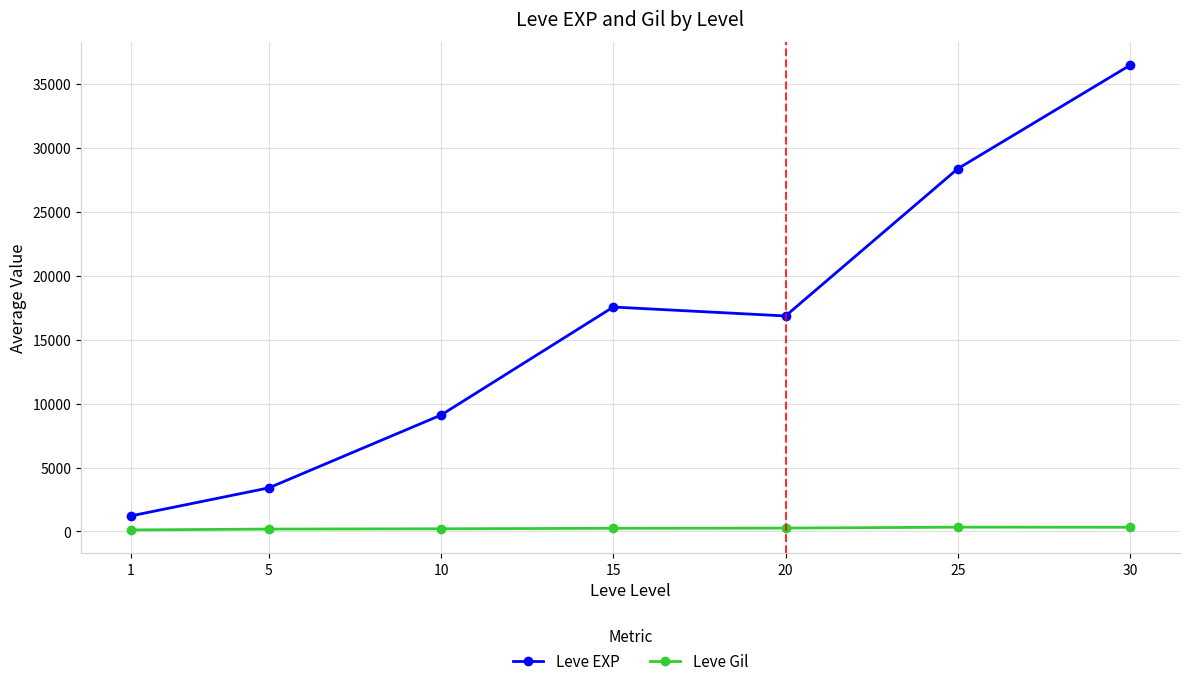

What is the minimum value for Leve EXP?

1213.3